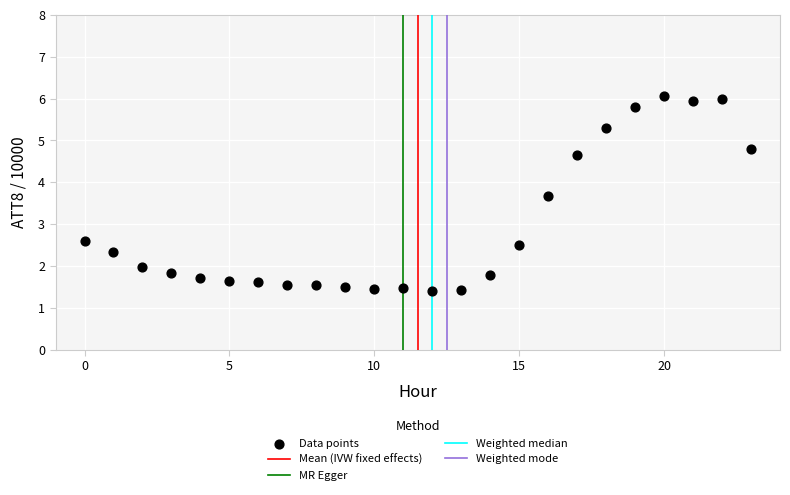

What Y value in the scatter plot is closest to 3?

2.6